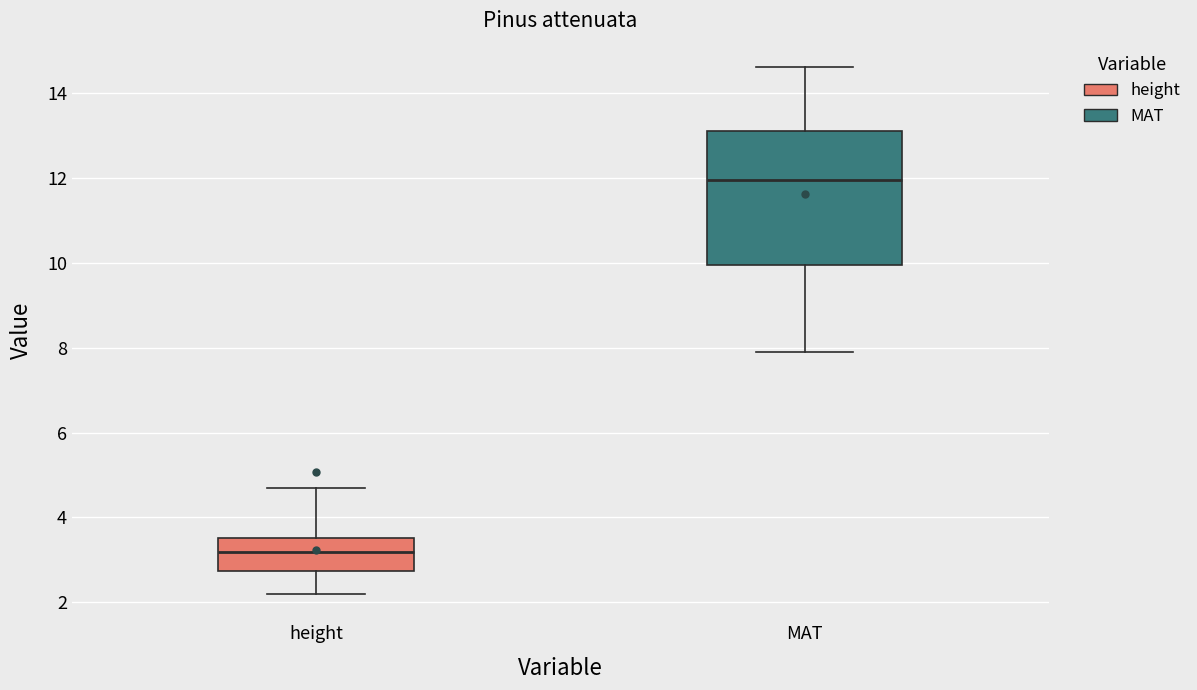

Which box has the highest median line?

MAT